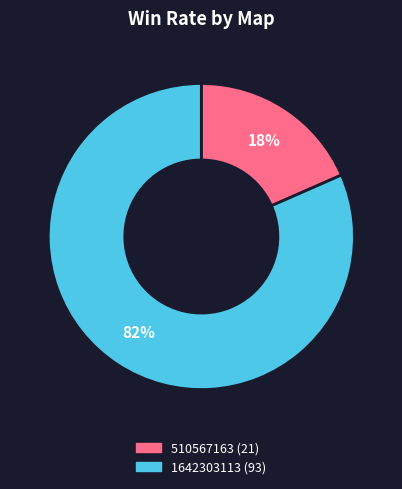

What percentage is the 1642303113 slice, to the nearest percent?

82%